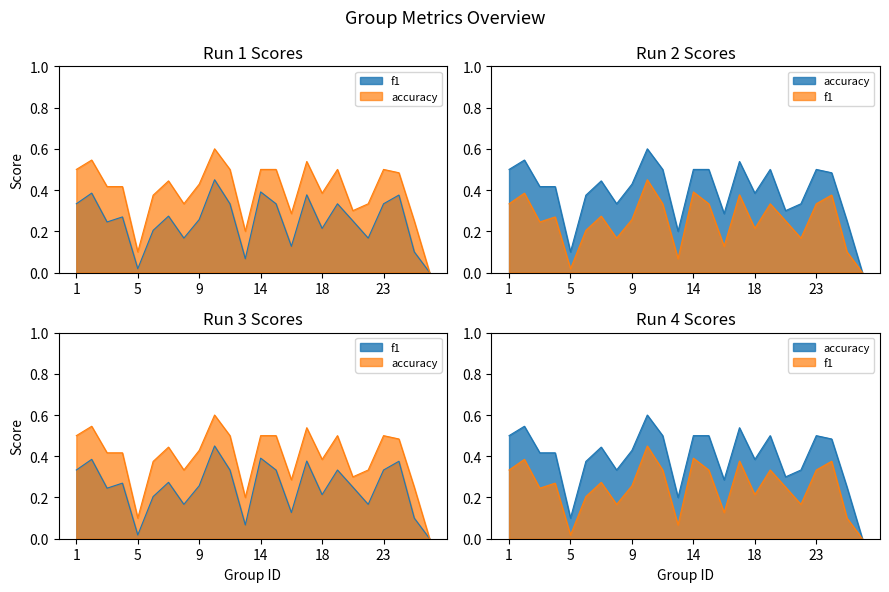

At which label is accuracy closest to 0?

26